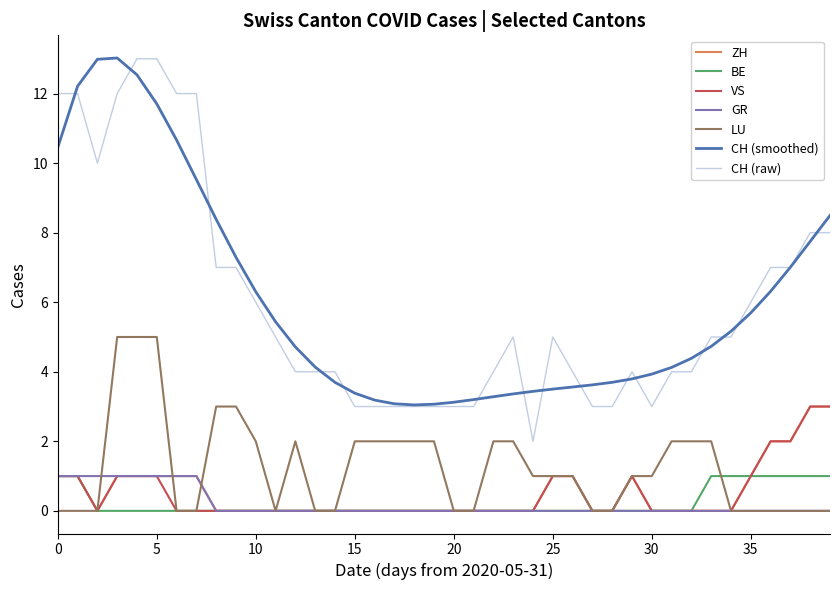

Which series has the largest range (max minus min)?

CH